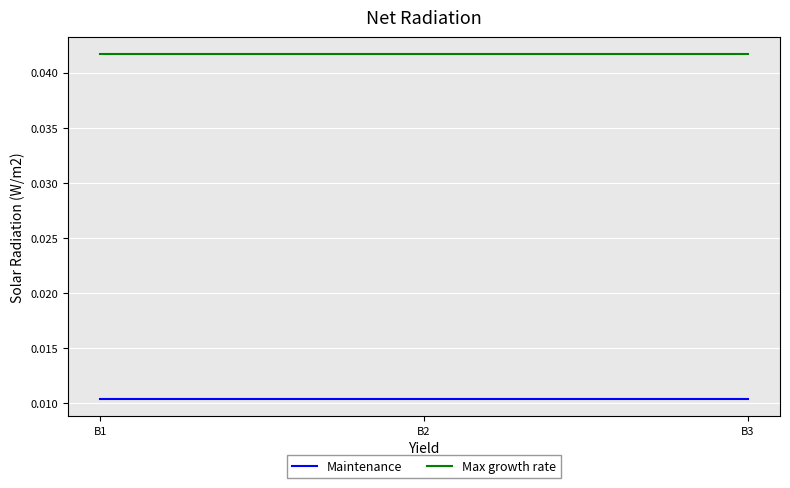

Is the value of Maintenance at B1 greater than the value of Max growth rate at B2?

No